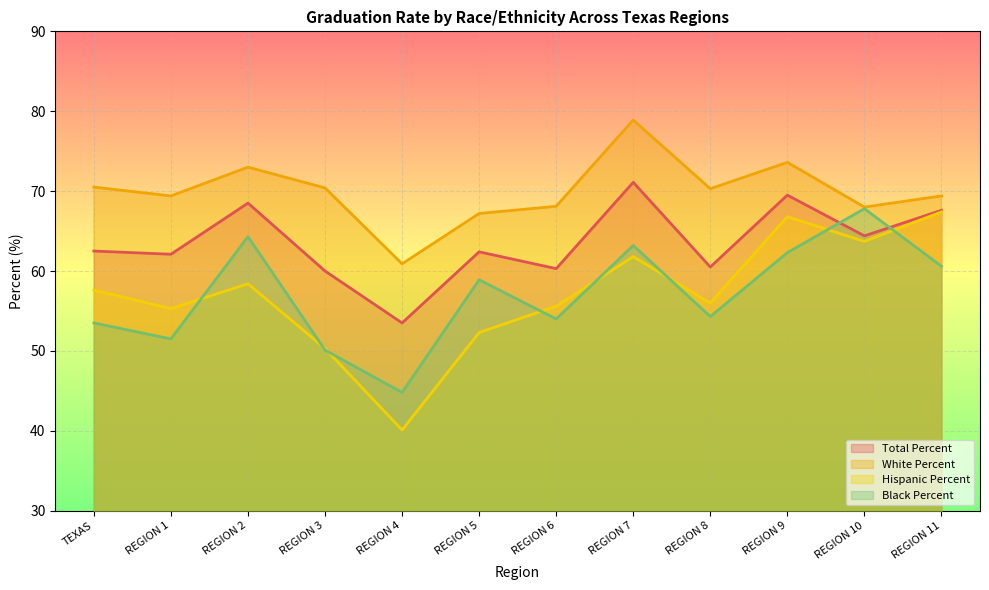

True or false: Hispanic Percent and Total Percent cross at least once.

False